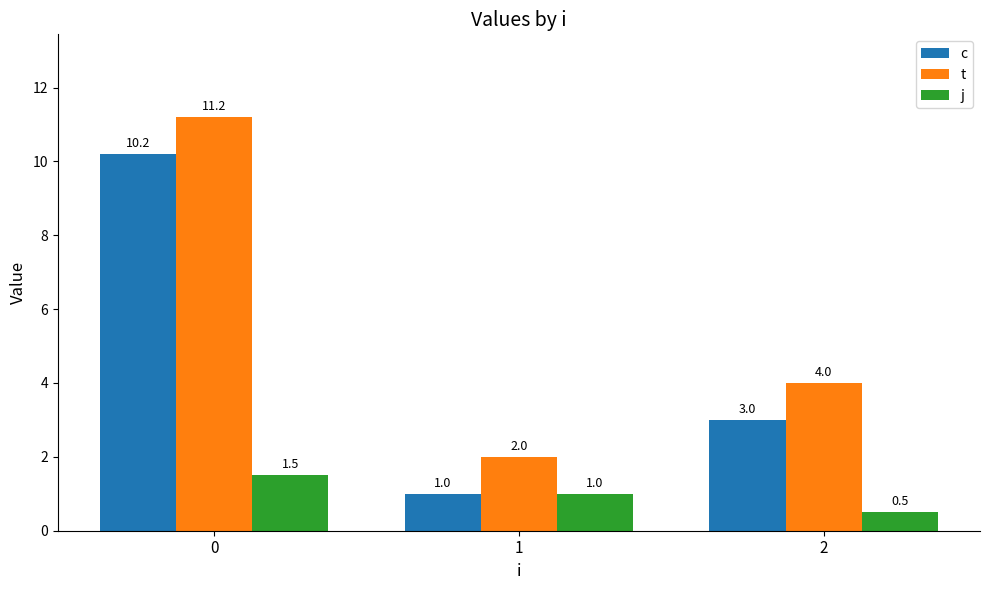

What is the difference between the maximum and minimum values in the j series?

1.0